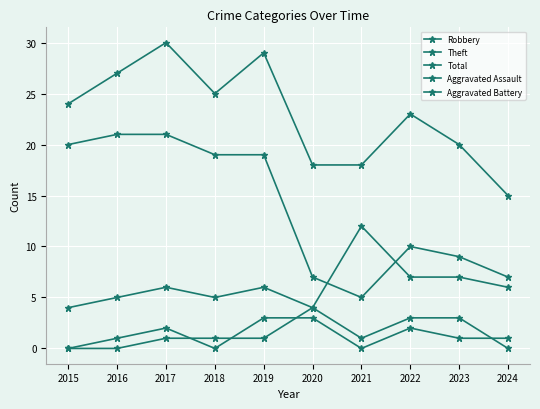

What is the difference between the Robbery values at 2017 and 2016?

1